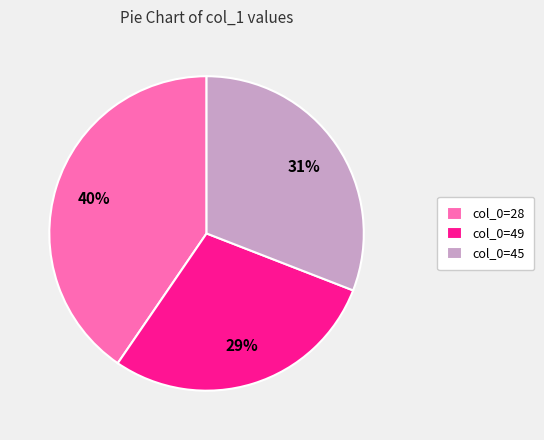

Approximately how many times larger is the value at col_0=45 compared to col_0=28?

0.8